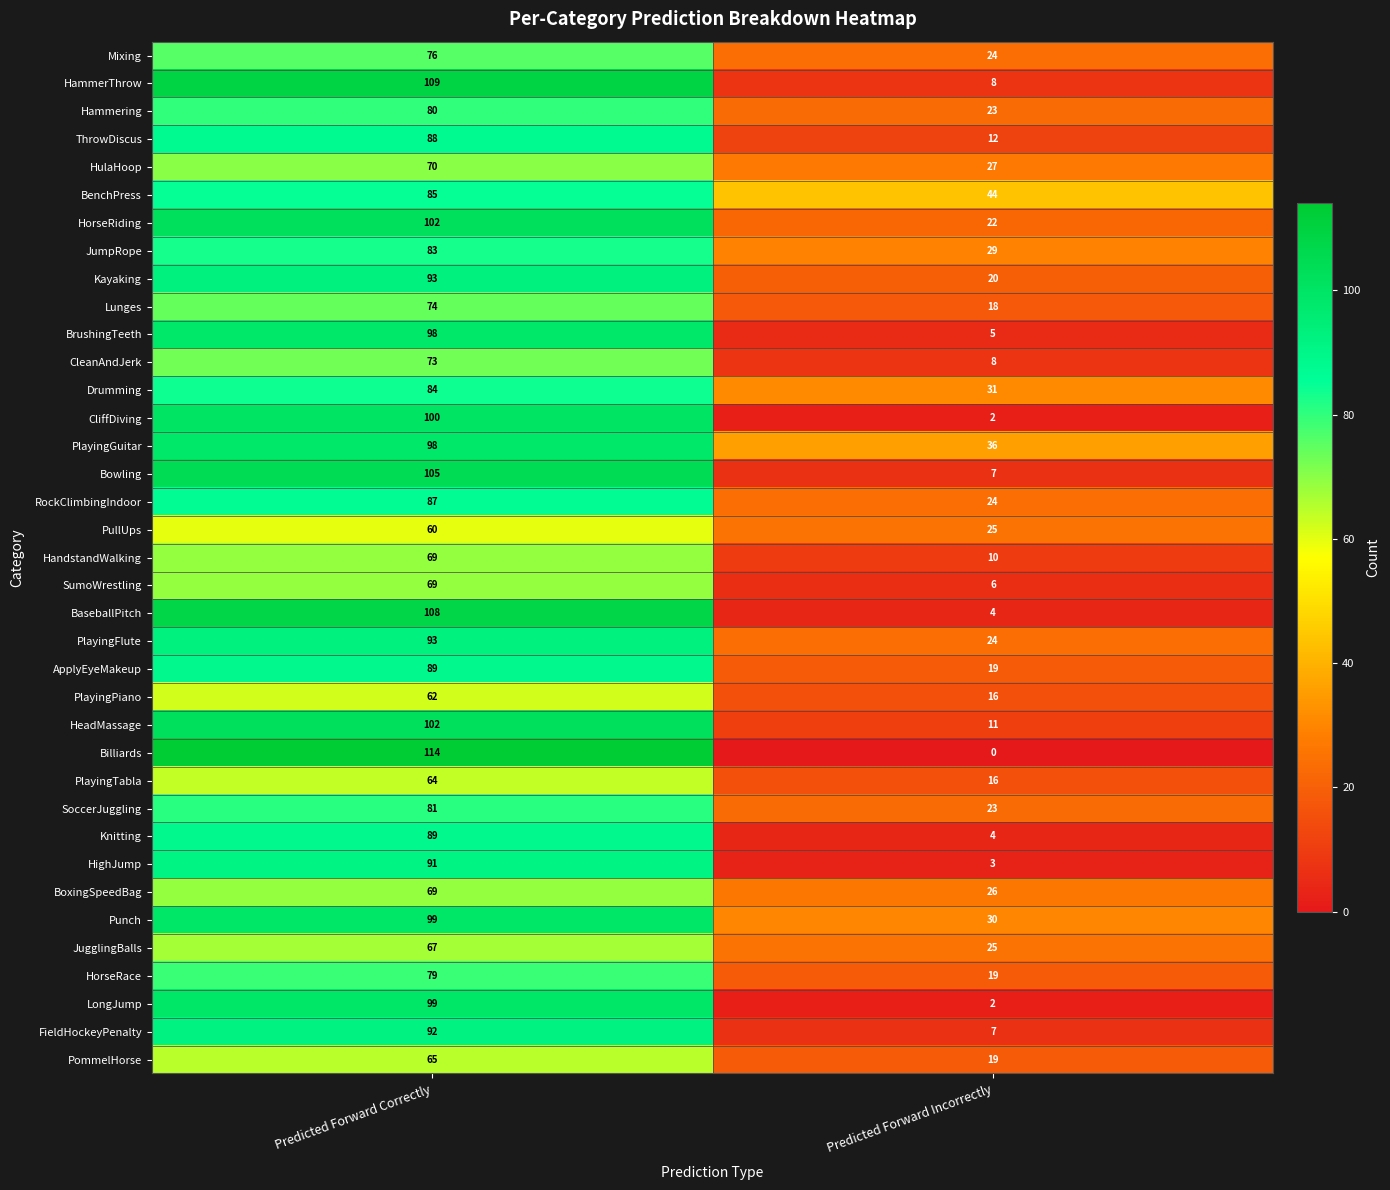

What is the difference between the maximum and minimum values in the BaseballPitch series?

104